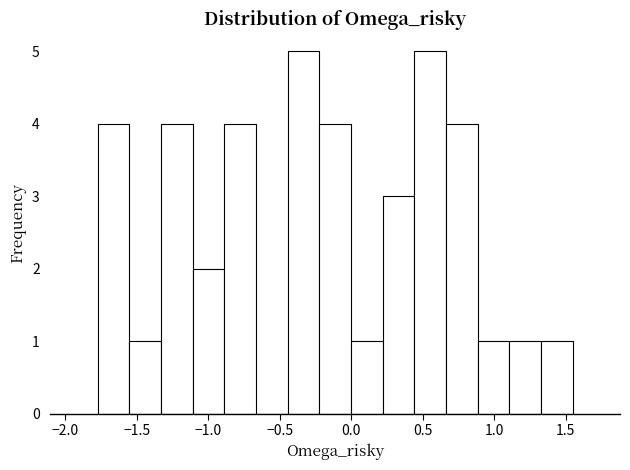

Reading left to right, transcribe this chart: for each bar, give the range it covers on the x-axis and its height. Neither the bar edges nor the heights are printed on the chart, so give them approximately, as read against the axes.

-1.80 to -1.55: 4
-1.55 to -1.35: 1
-1.35 to -1.10: 4
-1.10 to -0.90: 2
-0.90 to -0.65: 4
-0.65 to -0.45: 0
-0.45 to -0.20: 5
-0.20 to 0.00: 4
0.00 to 0.20: 1
0.20 to 0.45: 3
0.45 to 0.65: 5
0.65 to 0.90: 4
0.90 to 1.10: 1
1.10 to 1.35: 1
1.35 to 1.55: 1